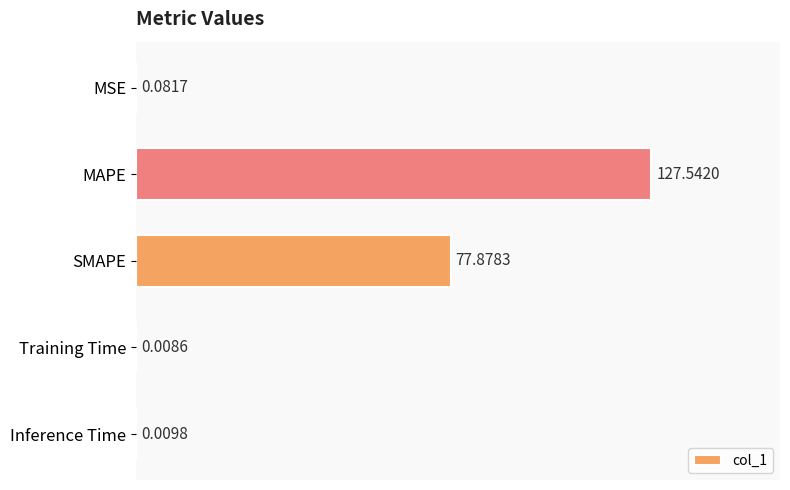

Which has a higher value, MAPE or MSE?

MAPE